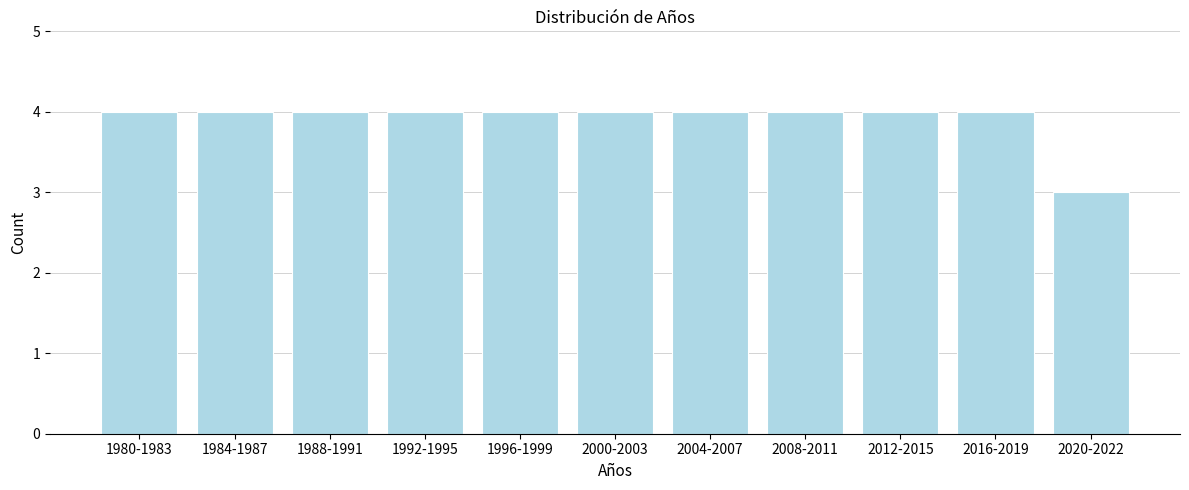

Reading left to right, extract all data points from this chart.

1980-1983=4	1984-1987=4	1988-1991=4	1992-1995=4	1996-1999=4	2000-2003=4	2004-2007=4	2008-2011=4	2012-2015=4	2016-2019=4	2020-2022=3